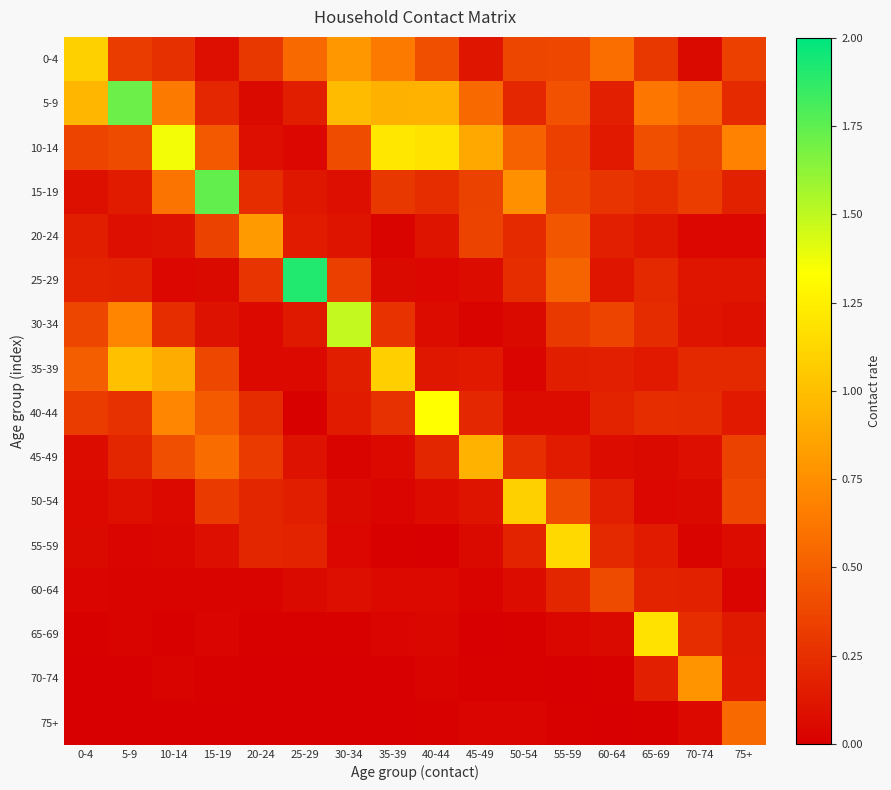

At 20-24, list the series in order from largest to smallest.

20-24, 45-49, 0-4, 25-29, 15-19, 40-44, 50-54, 55-59, 10-14, 5-9, 35-39, 30-34, 60-64, 65-69, 70-74, 75+